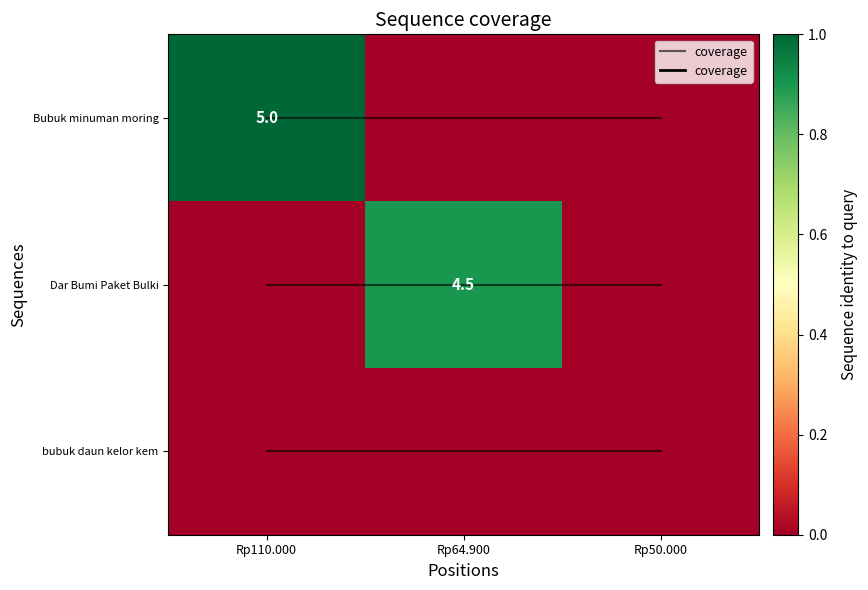

What is the sum of the Bubuk minuman moring values at Rp110.000 and Rp50.000?

1.0